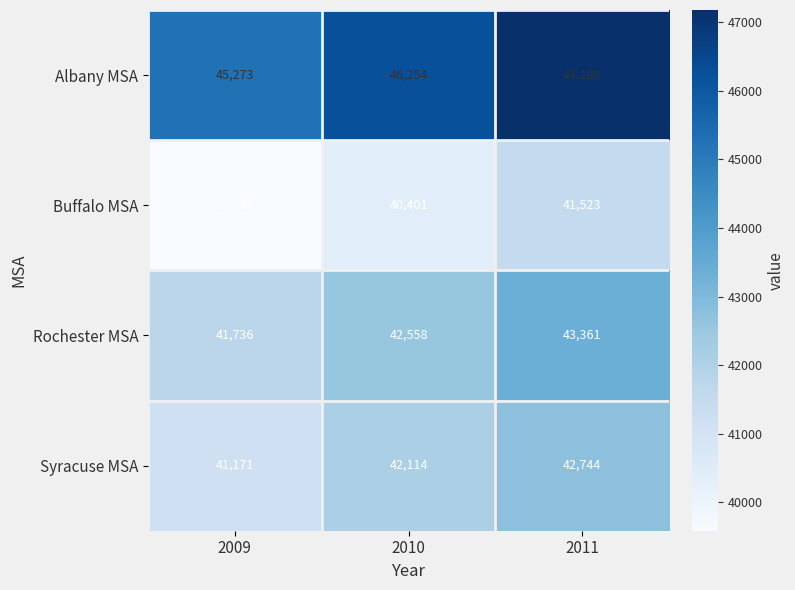

What is the total value across all series at 2011?

174808